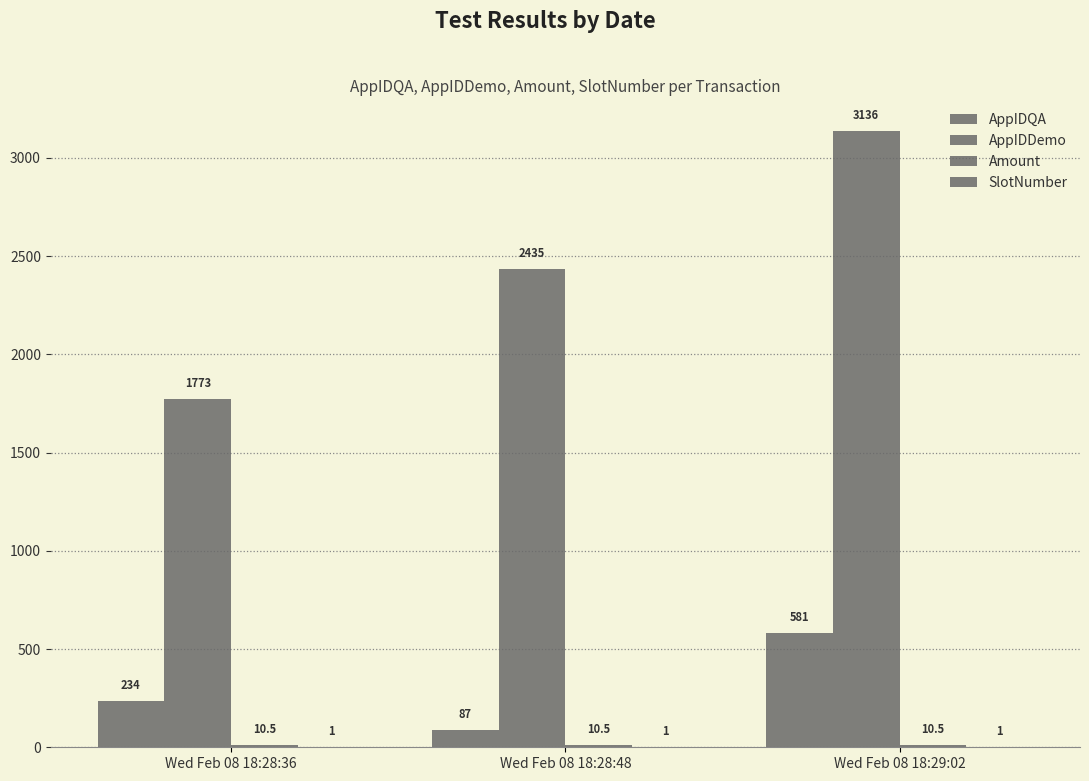

What is the minimum value for SlotNumber?

1.0